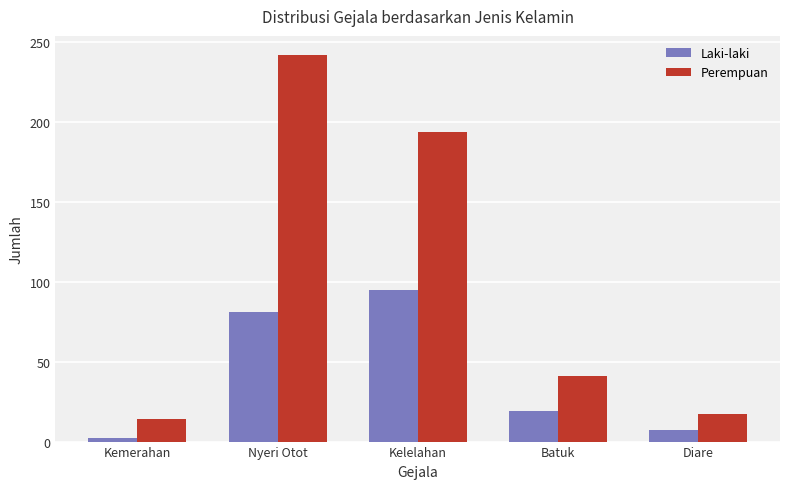

What is the sum of all Perempuan values?

508